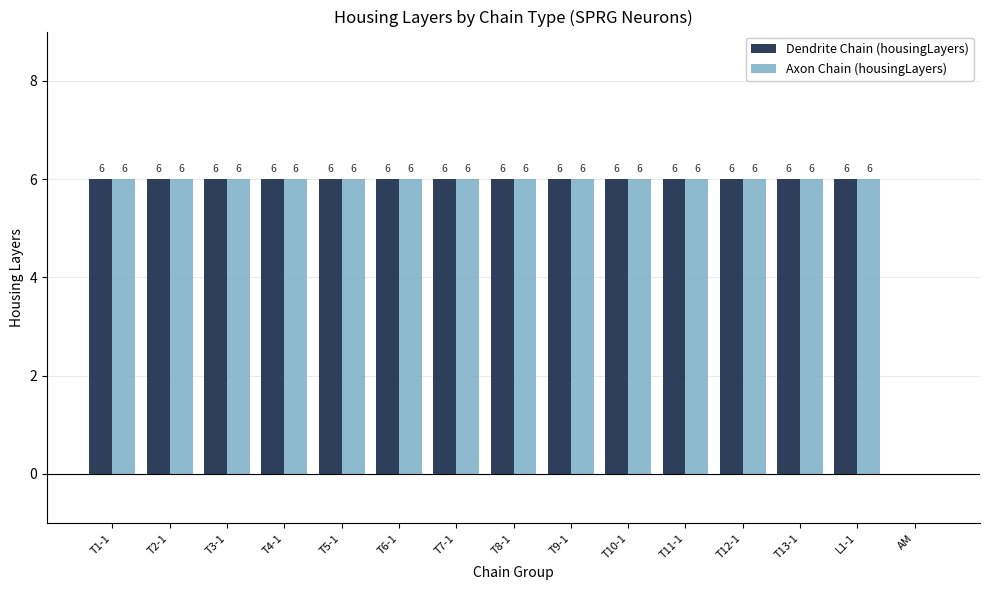

Is the value of Axon Chain (housingLayers) at AM greater than the value of Dendrite Chain (housingLayers) at T6-1?

No